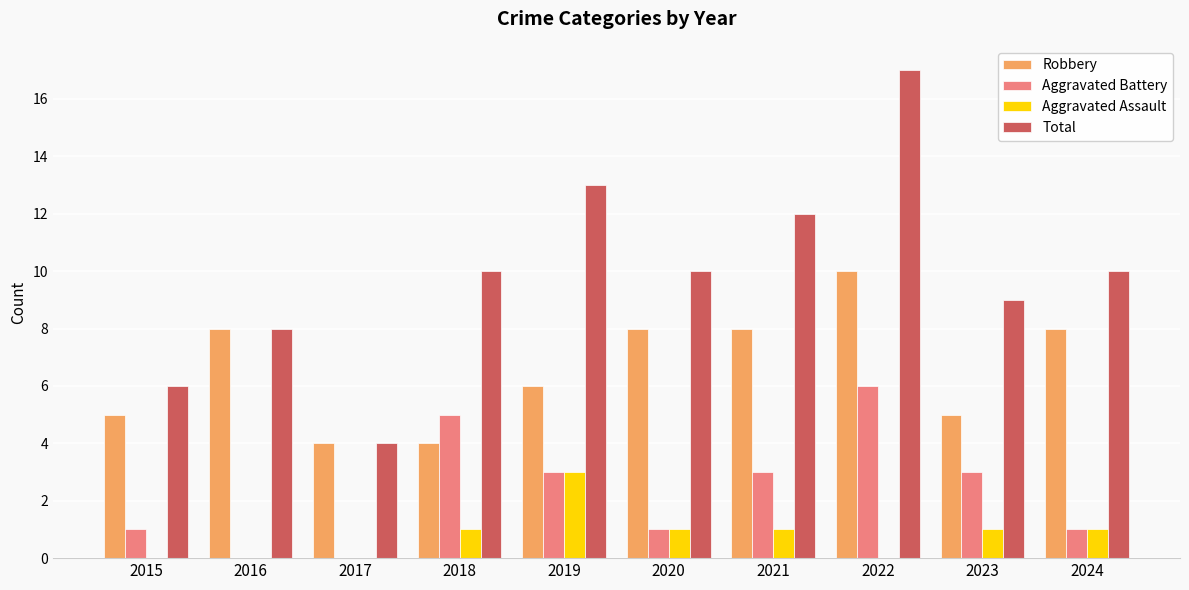

What is the highest value of the Aggravated Battery series?

6